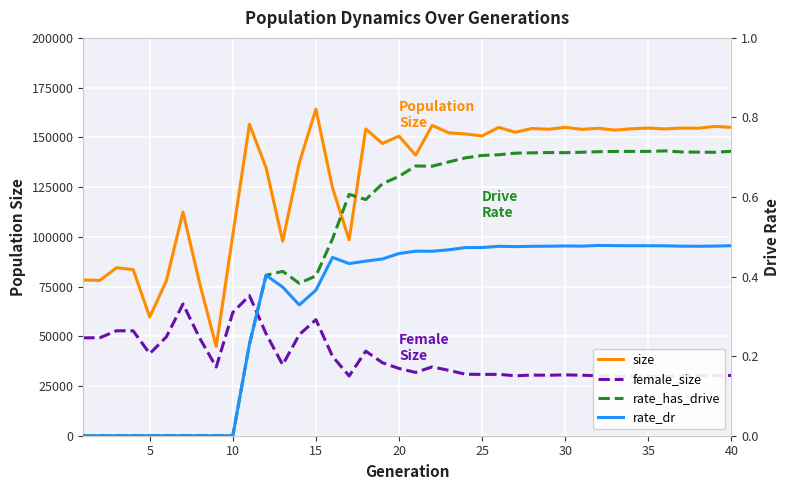

What is the maximum value for size?

164158